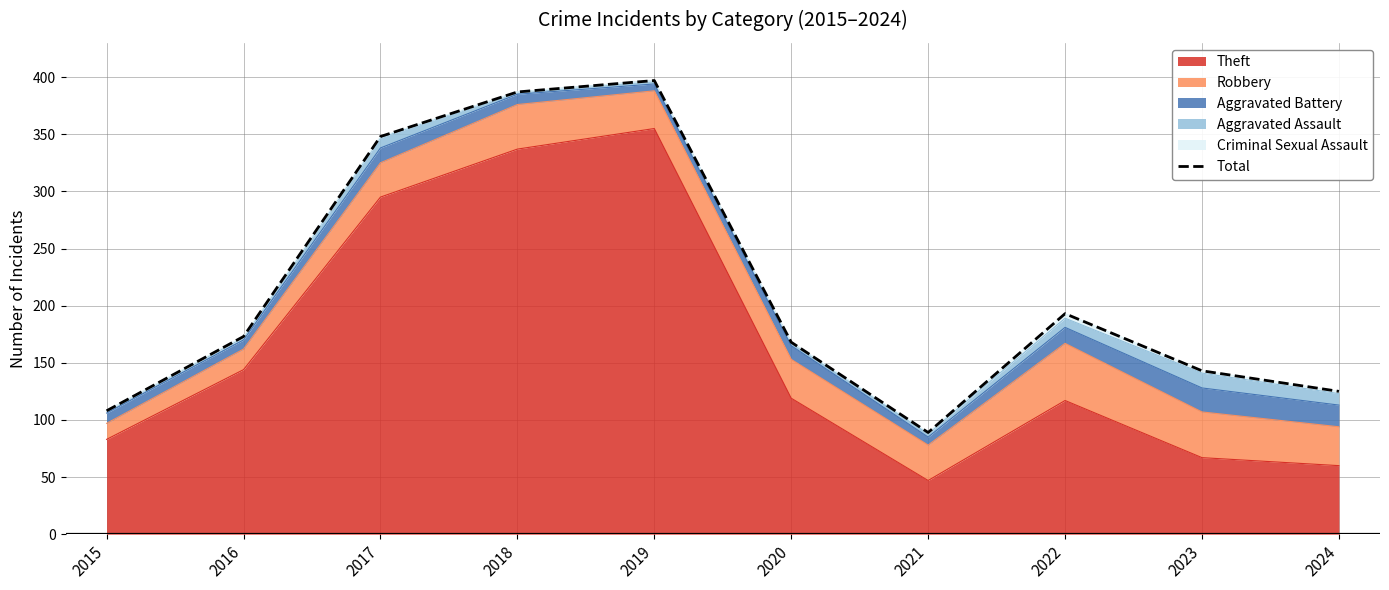

Reading right to left, what are all the values shown in this chart?

125	143	193	89	168	397	387	348	173	108